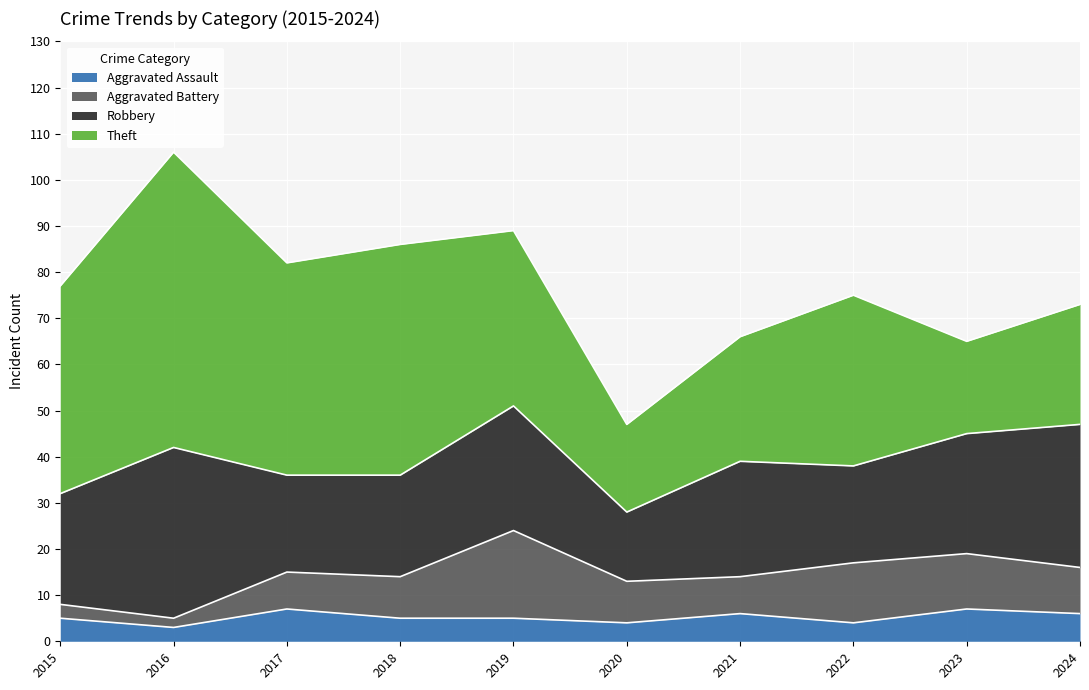

Where is Robbery nearest to the value 26?

2023